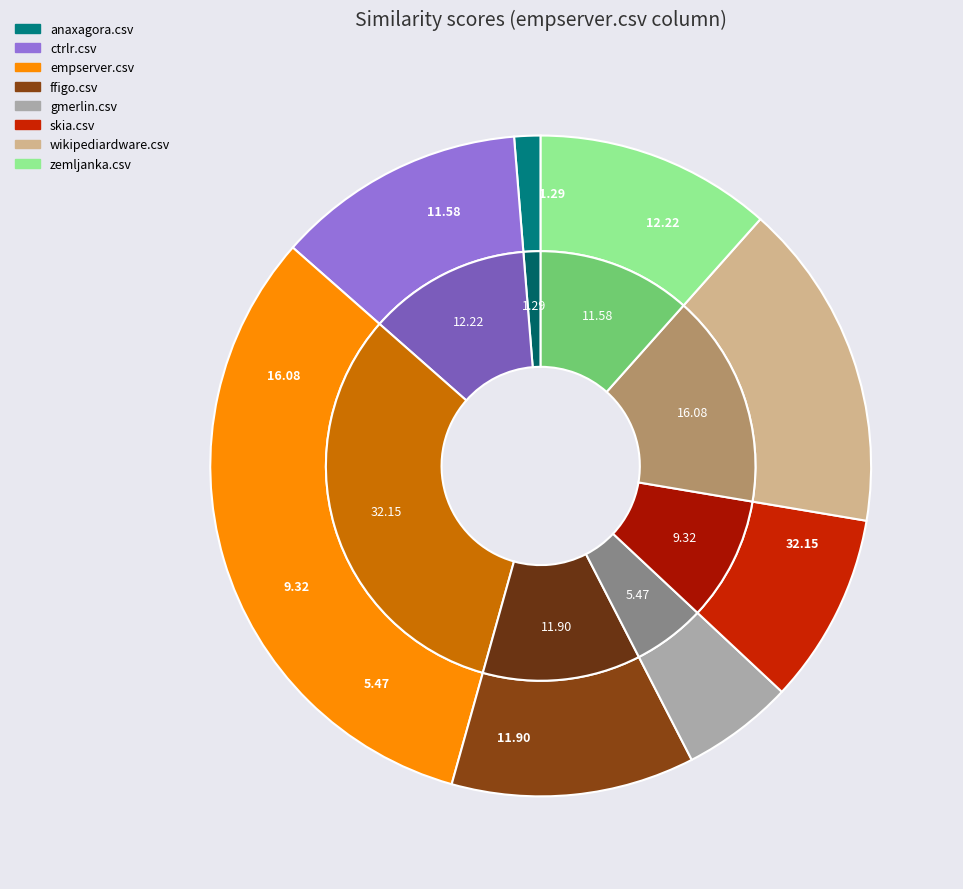

True or false: zemljanka.csv accounts for 1% of the total.

False